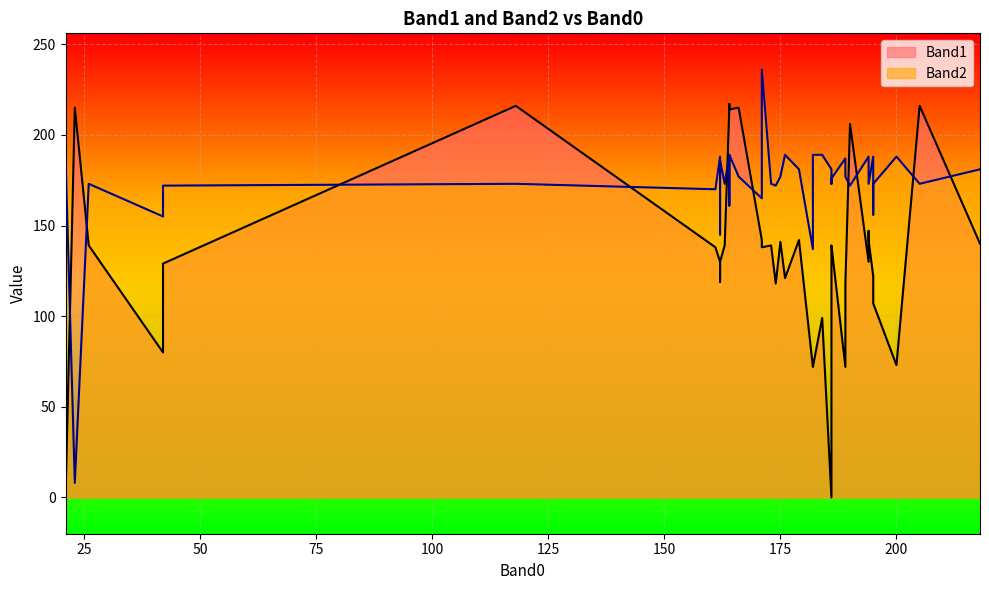

What are all the series names shown in the legend?

Band1, Band2